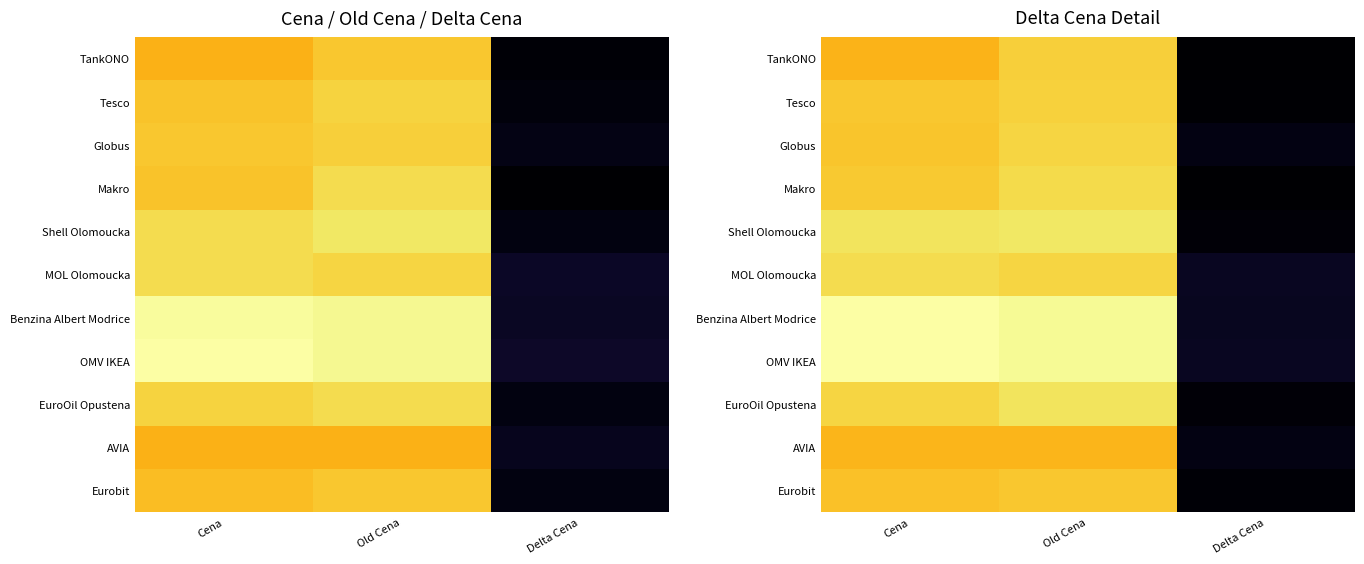

How many data points does each series have?

3